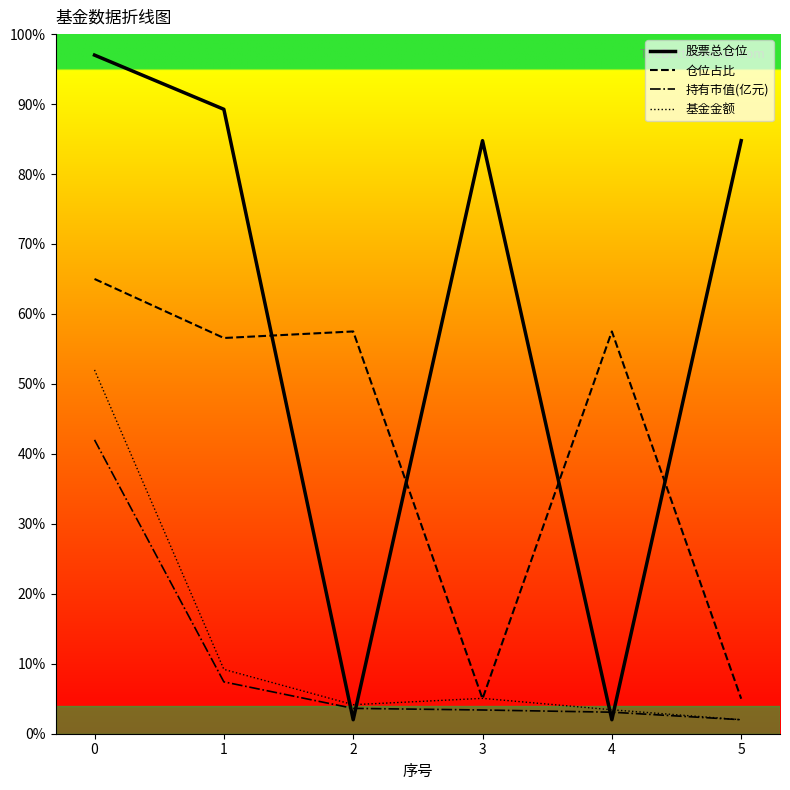

Is the value of 仓位占比 at 2 greater than the value of 股票总仓位 at 2?

Yes